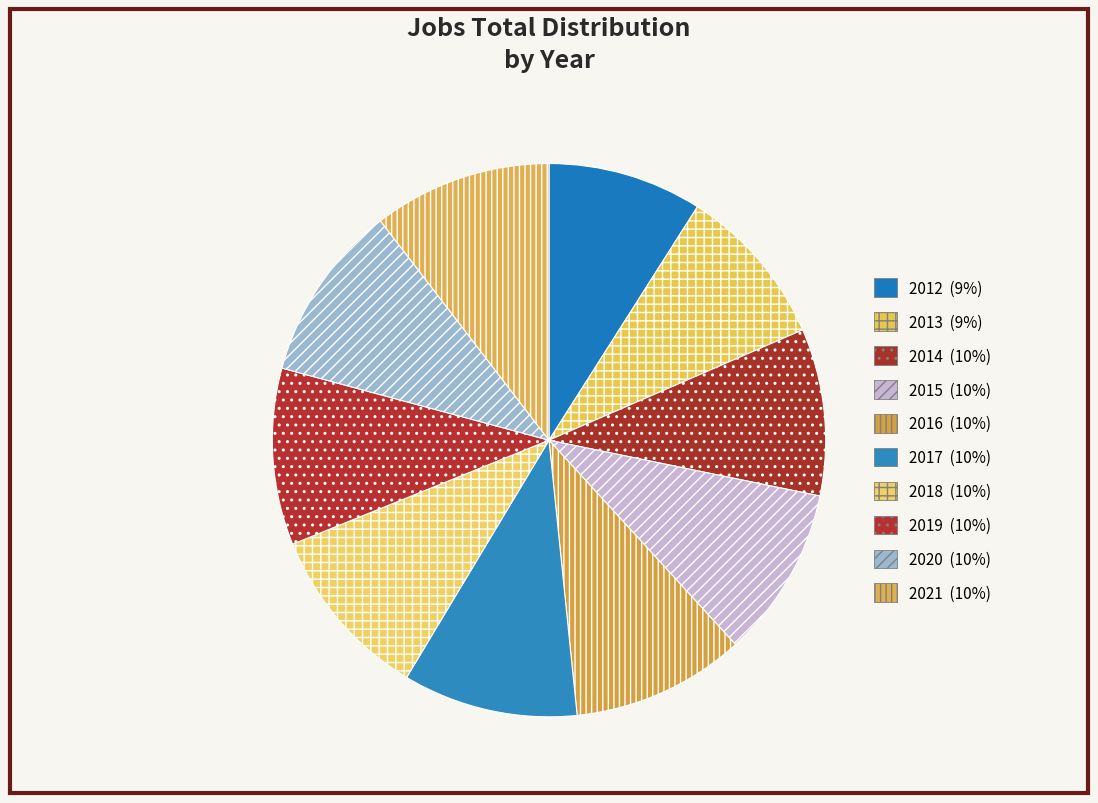

Combined, do 2019 and 2012 account for over 50%?

No